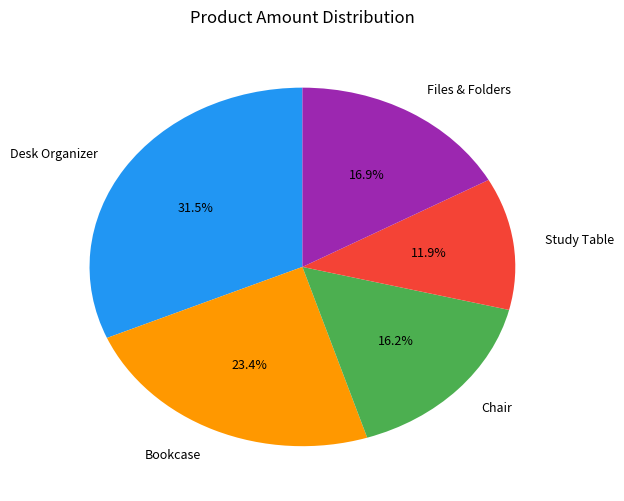

Which category has the biggest portion of the pie?

Desk Organizer